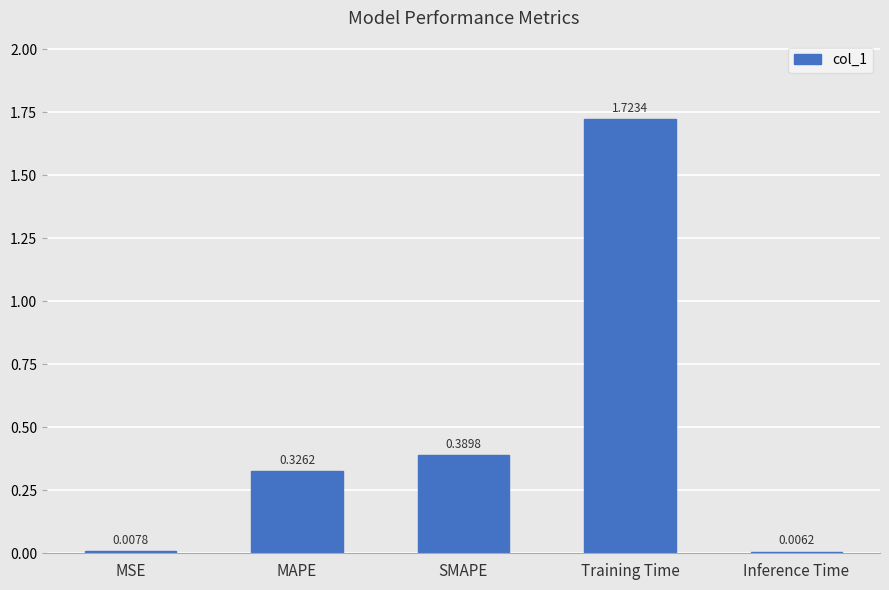

At which category does the chart reach its peak across all series?

Training Time